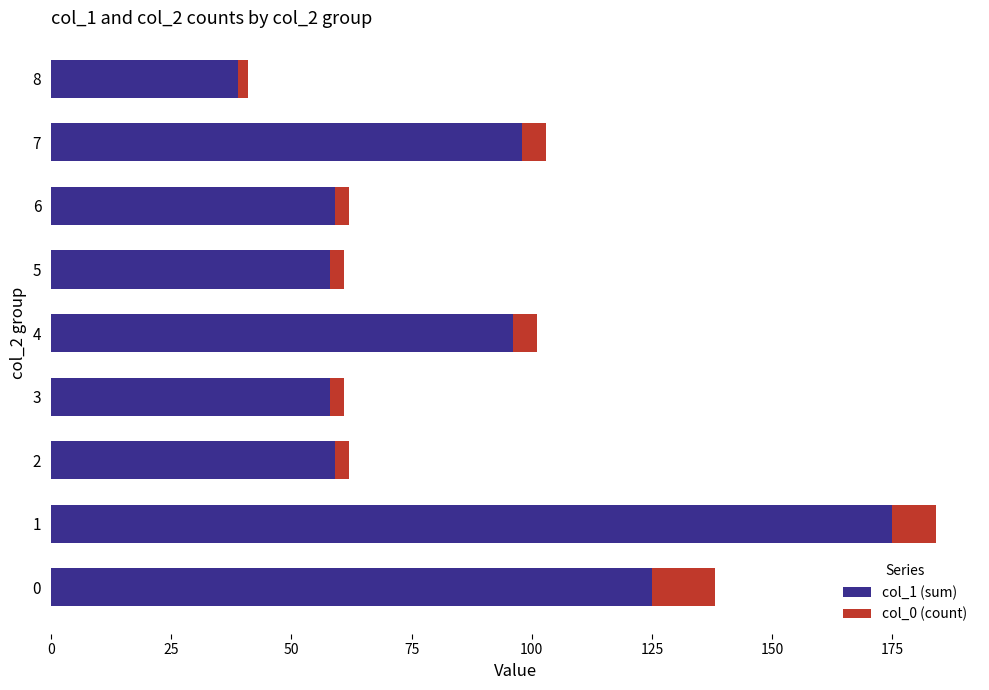

Is it true that col_1 (sum) equals 166 at 7?

False